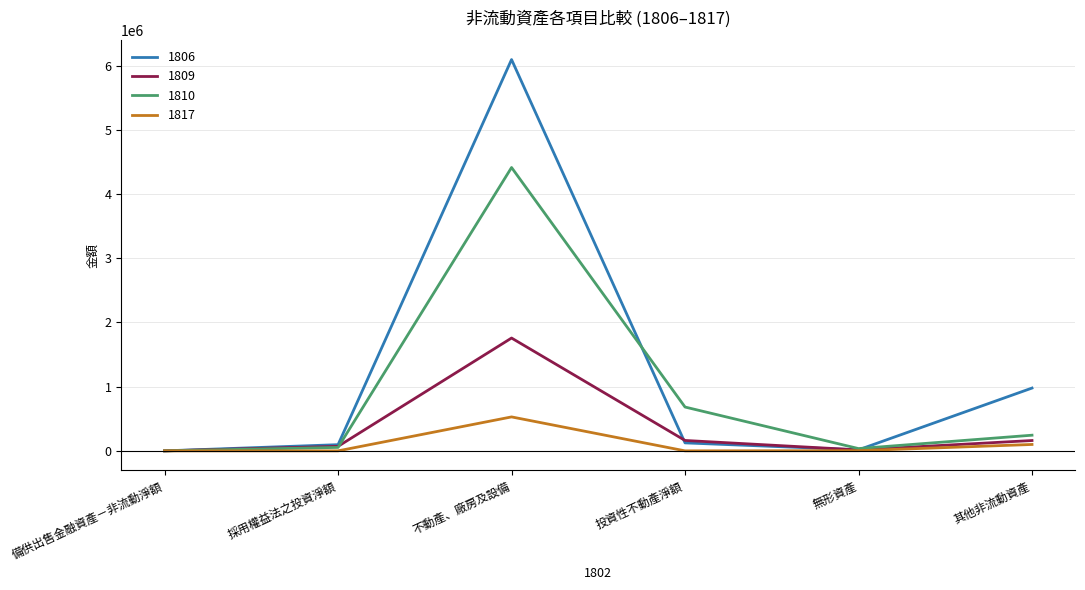

Is this an area chart (filled region under the line)?

No